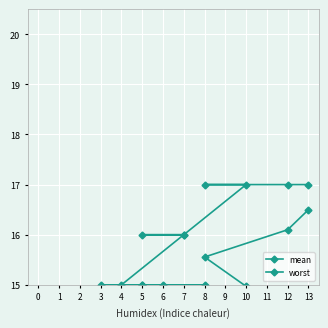

Is the value of mean at 7 greater than the value of worst at 13?

No